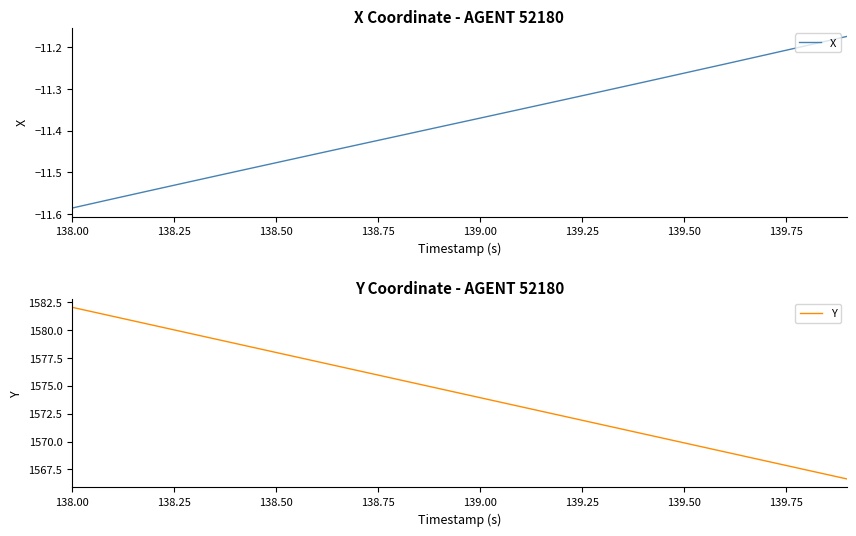

What is the maximum value for Y?

1582.0